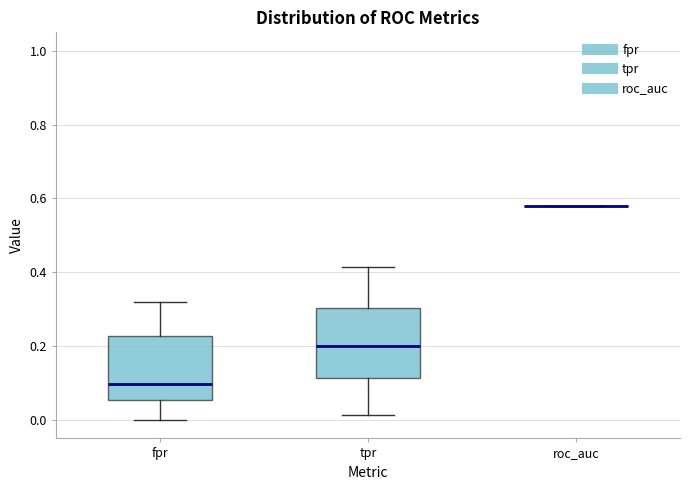

Reading left to right, transcribe this box plot: for each box, give where its median line is, the range the box spans, and where its two whiskers end, as read against the y-axis. The values are not printed on the chart, so give them approximately, as read against the axis.

fpr: median 0.10, box 0.06 to 0.22, whiskers 0.00 to 0.32
tpr: median 0.20, box 0.12 to 0.30, whiskers 0.02 to 0.42
roc_auc: box collapsed to a line at 0.58, whiskers 0.58 to 0.58